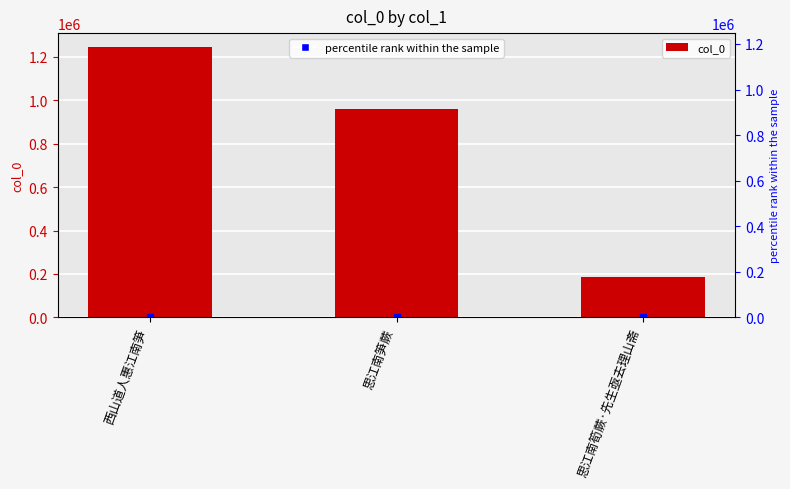

Where does the data first go above 960620?

西山道人惠江南笋